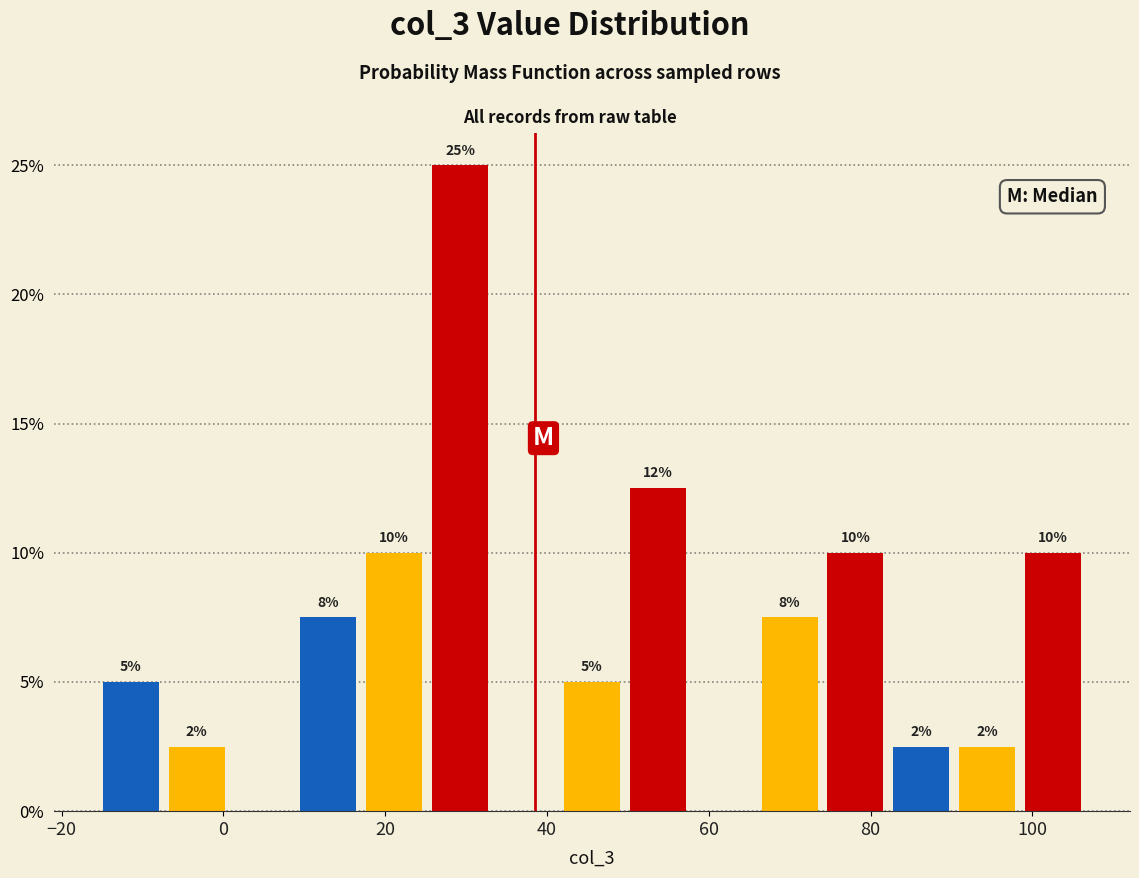

Which range on the x-axis has the tallest bar?

26 to 34